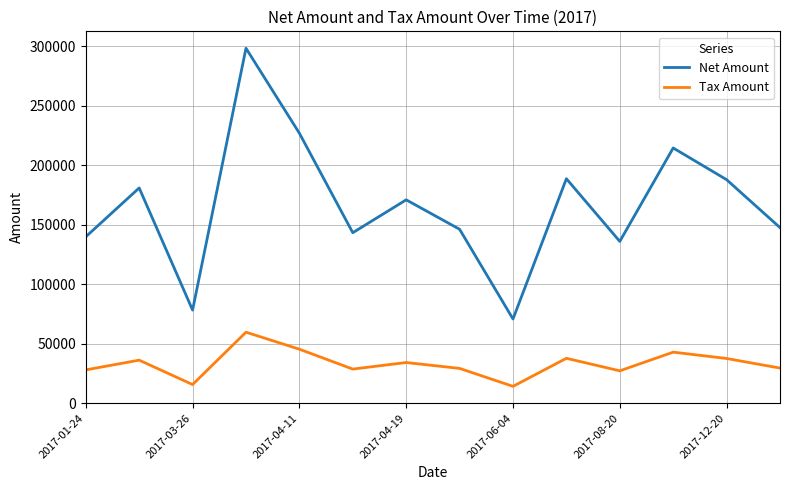

True or false: Net Amount and Tax Amount intersect in this chart.

False